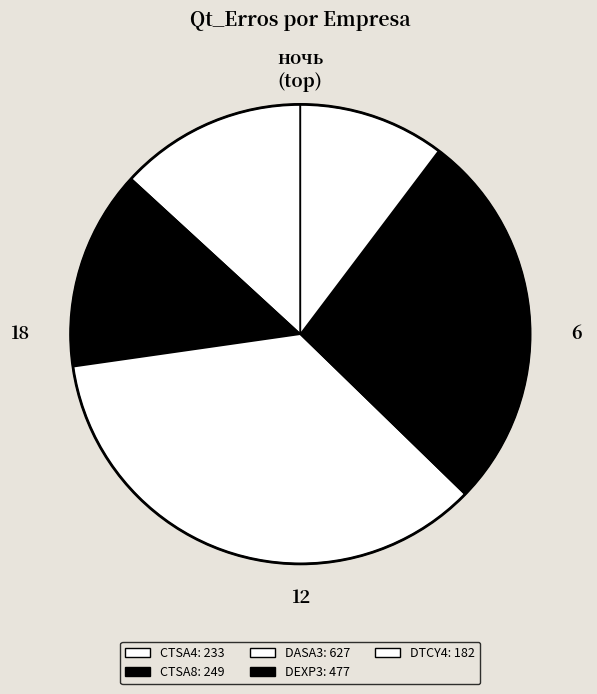

Does any single category account for the majority?

No